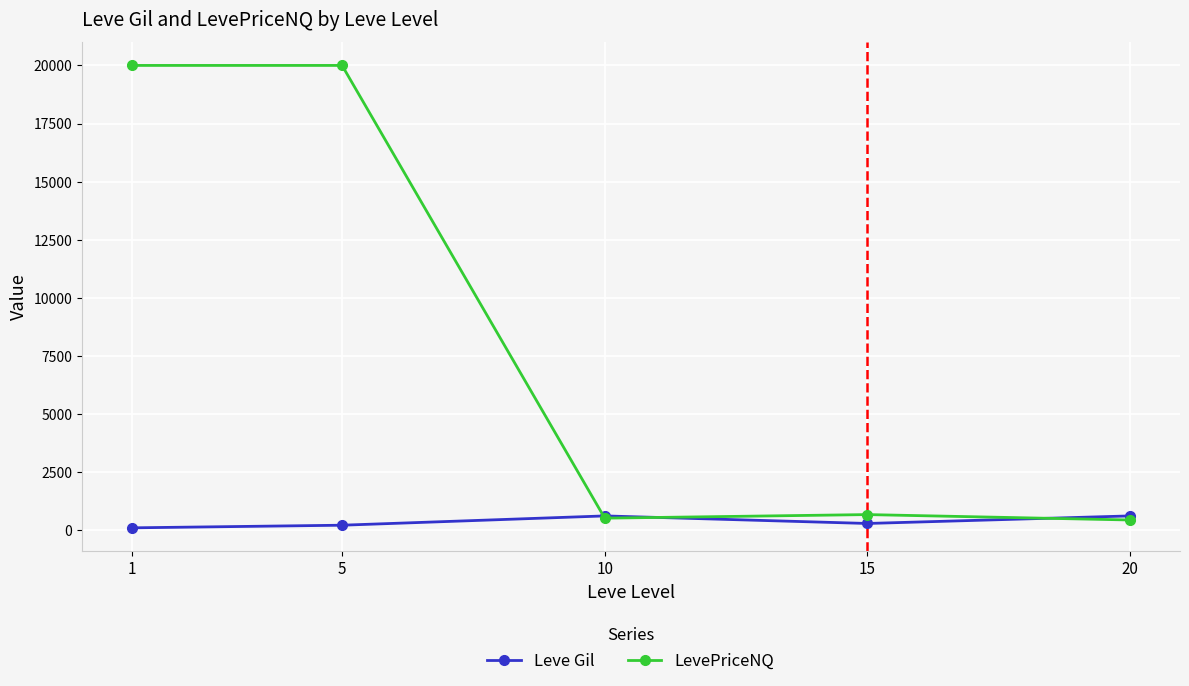

Which series has the largest total across all categories?

LevePriceNQ